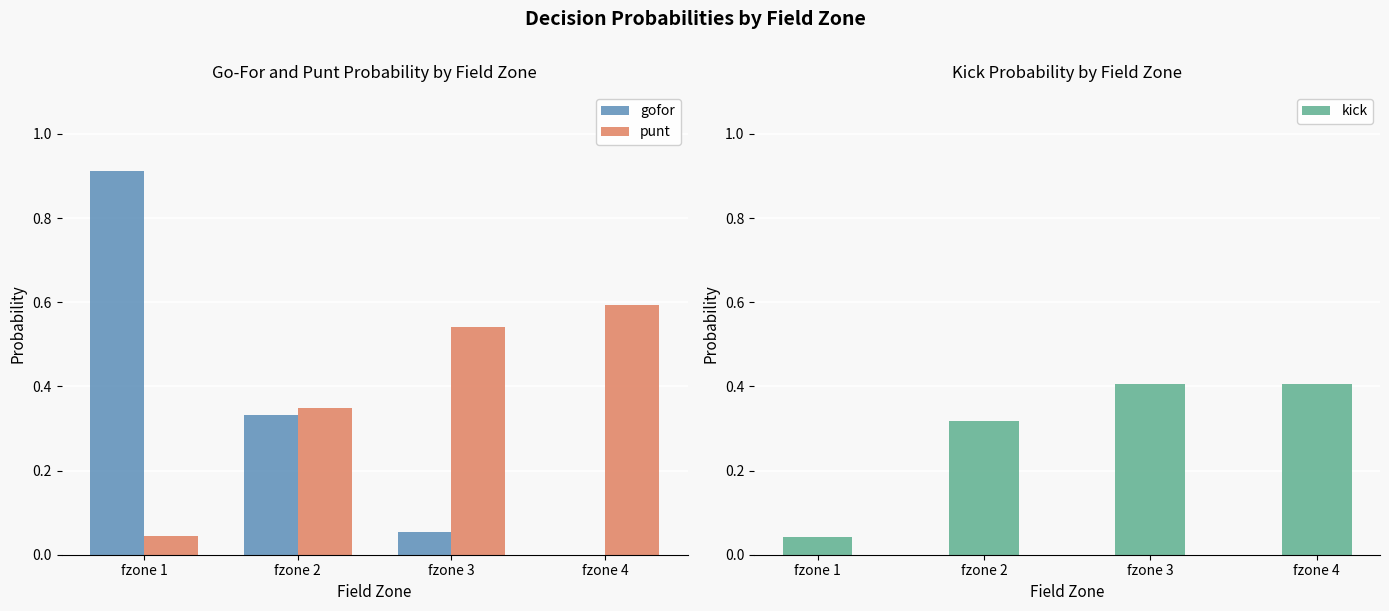

Which series has the largest range (max minus min)?

gofor